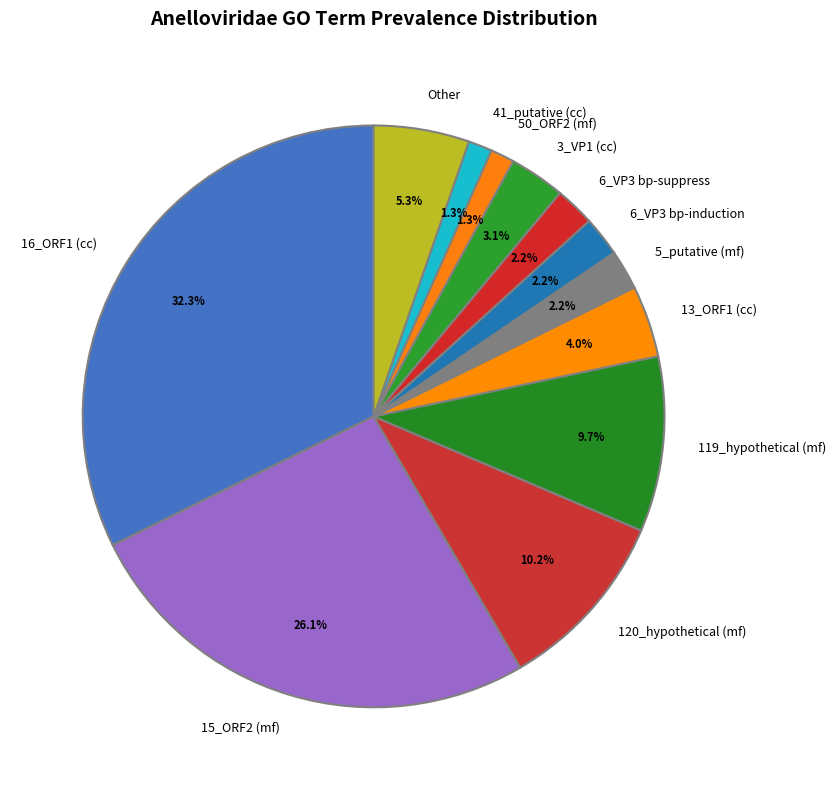

Do 15_ORF2 (mf) and 50_ORF2 (mf) together represent more than half of the pie?

No